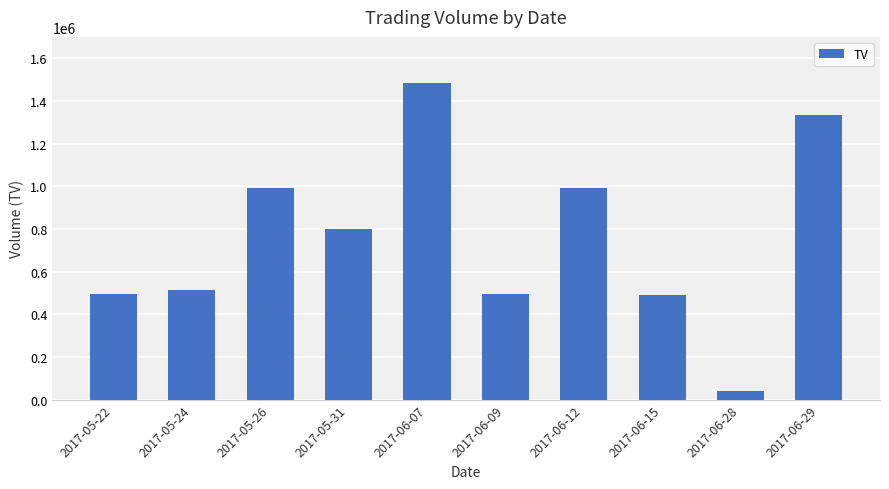

What is the minimum value shown in the chart?

41000